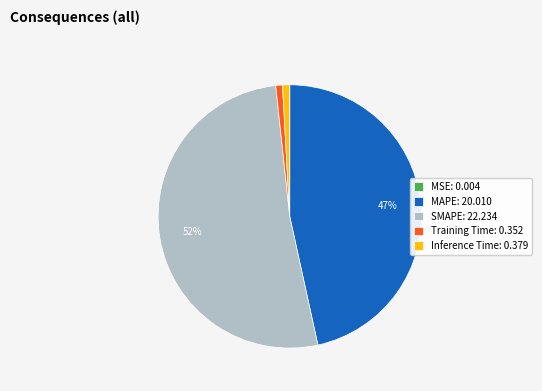

To the nearest percent, what is the average slice percentage?

20%